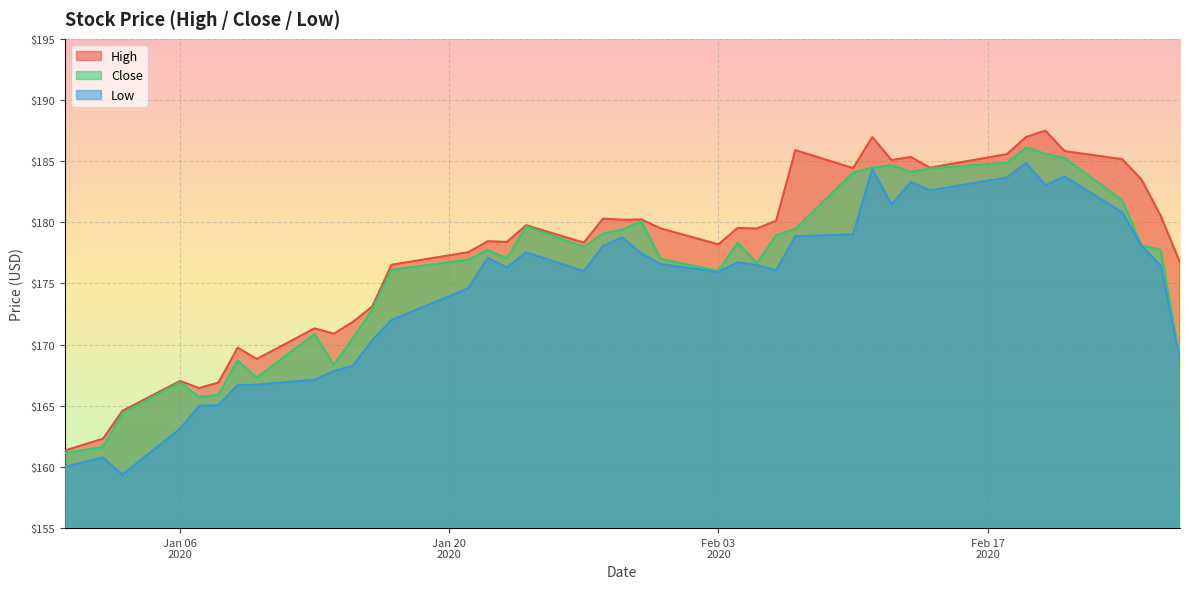

List the series in order of their overall mean, highest first.

High, Close, Low